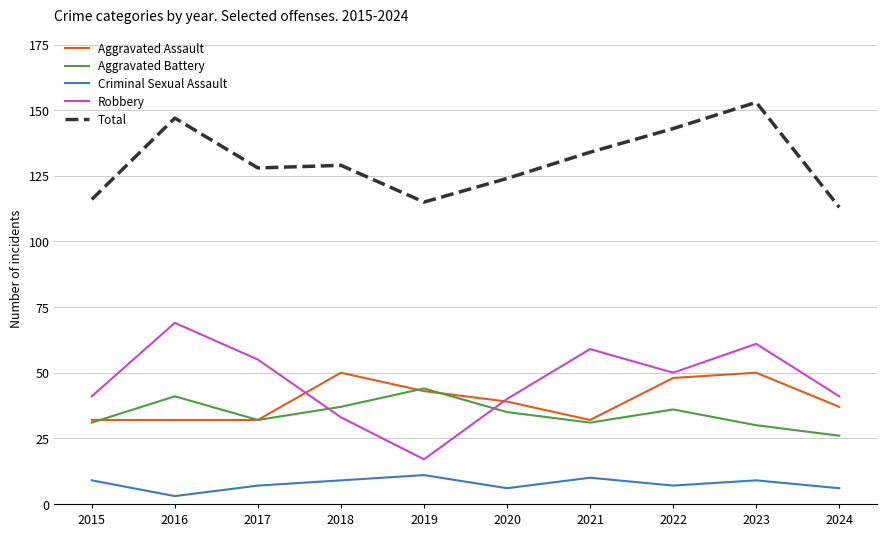

The Total series shows 129 at 2018. True or false?

True